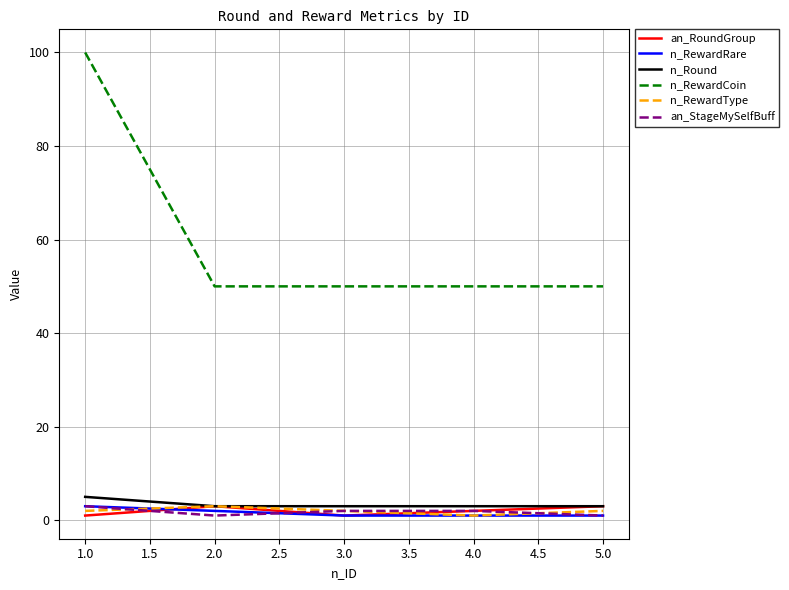

What is the difference between the maximum and minimum values in the an_RoundGroup series?

2